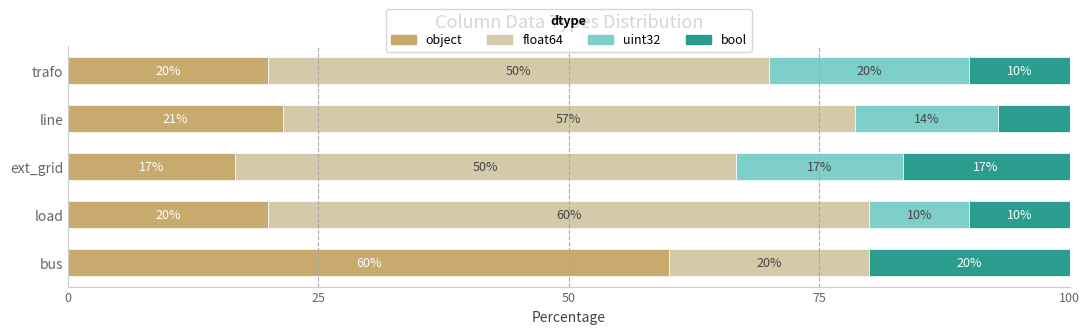

What is the highest value of the object series?

60.0